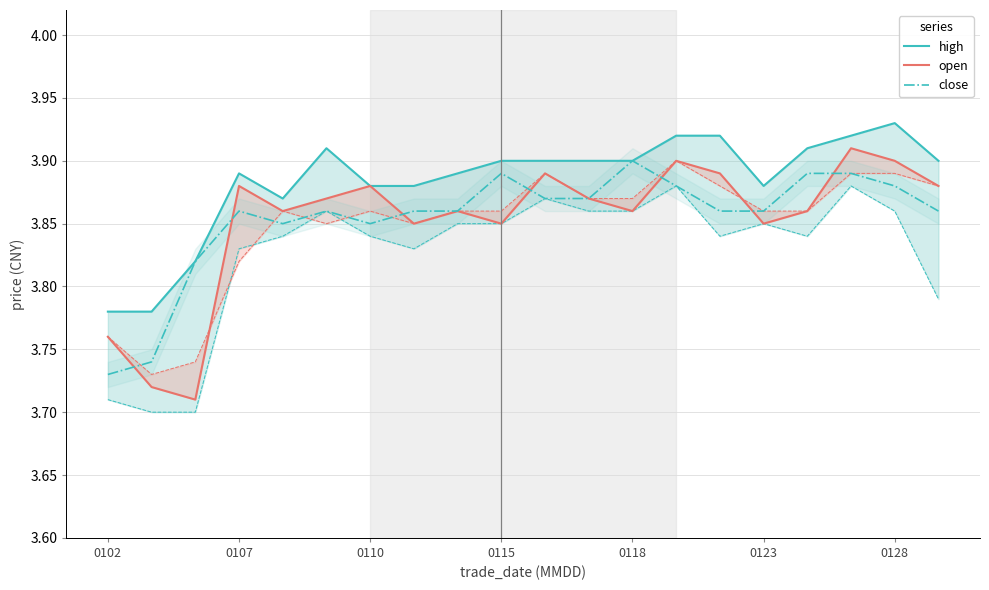

The close series shows 1.5 at 0123. True or false?

False